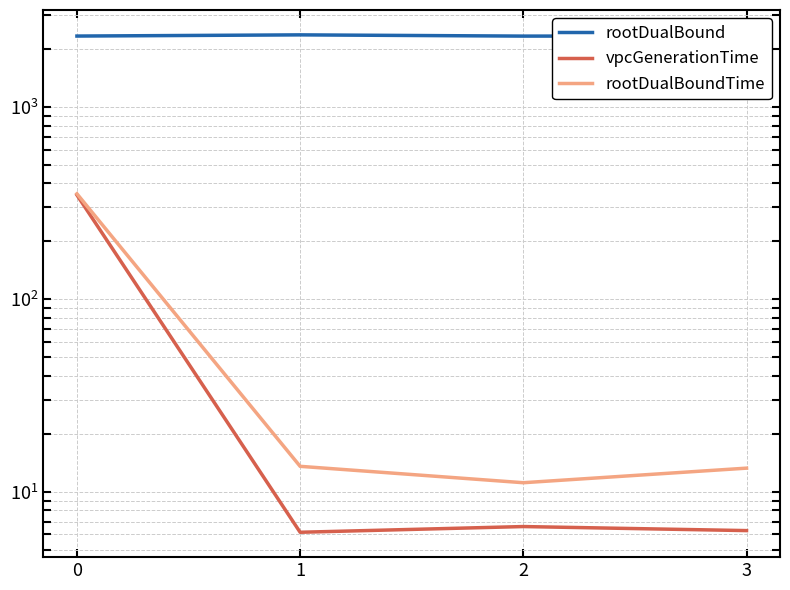

Is the value of rootDualBound at 0 greater than the value of rootDualBoundTime at 0?

Yes